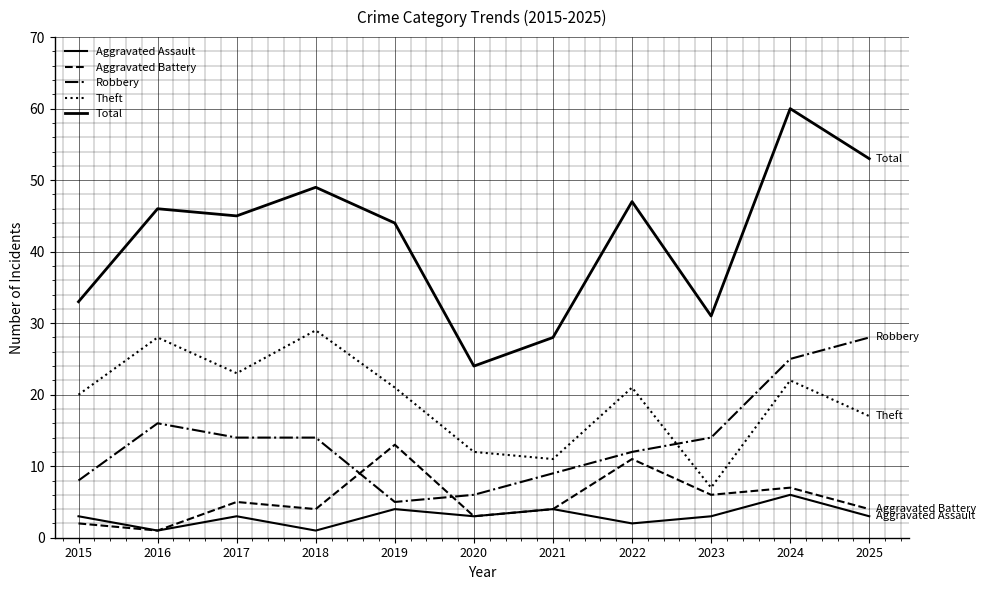

At which label is Total closest to 42?

2019